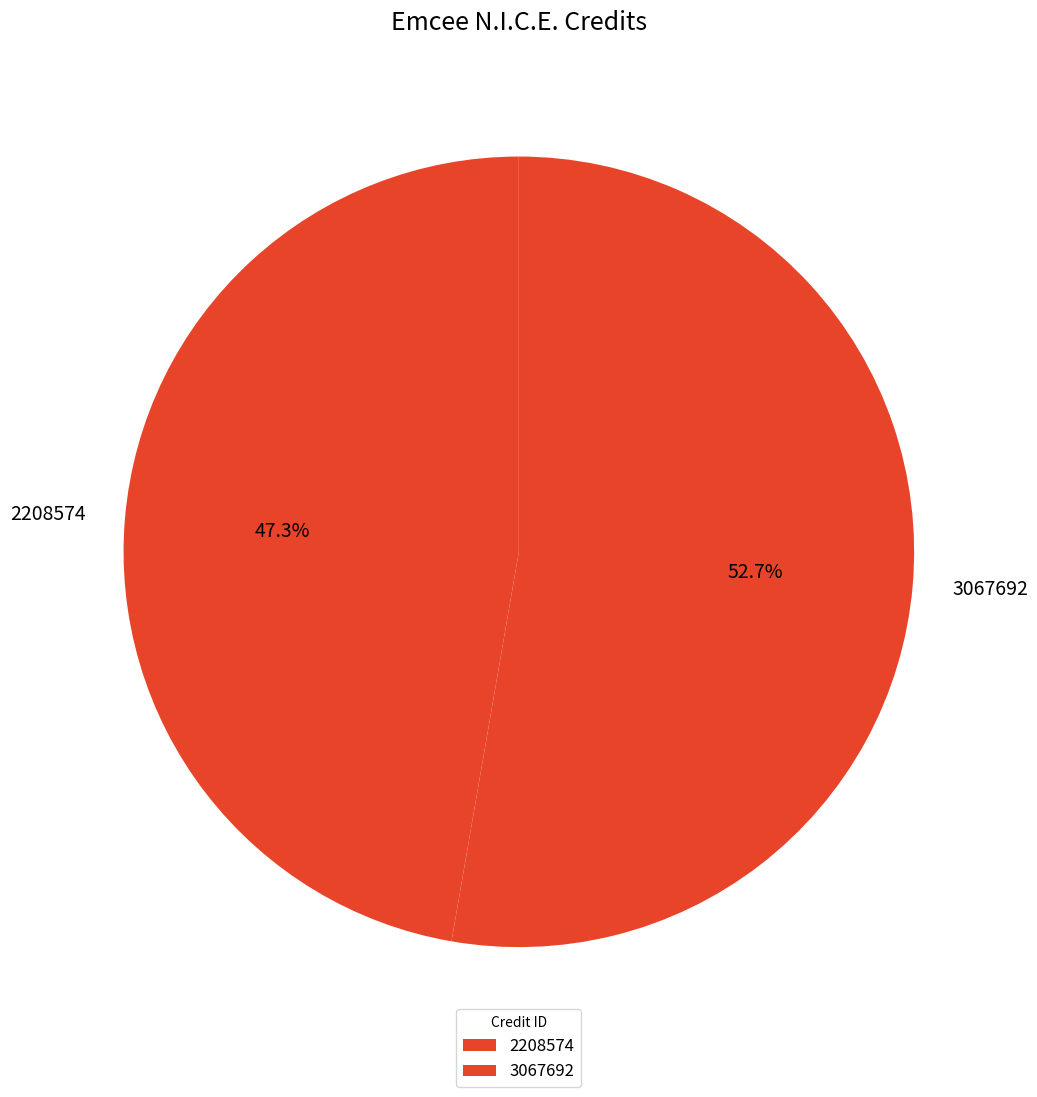

Does 3067692 represent more than half of the total?

Yes